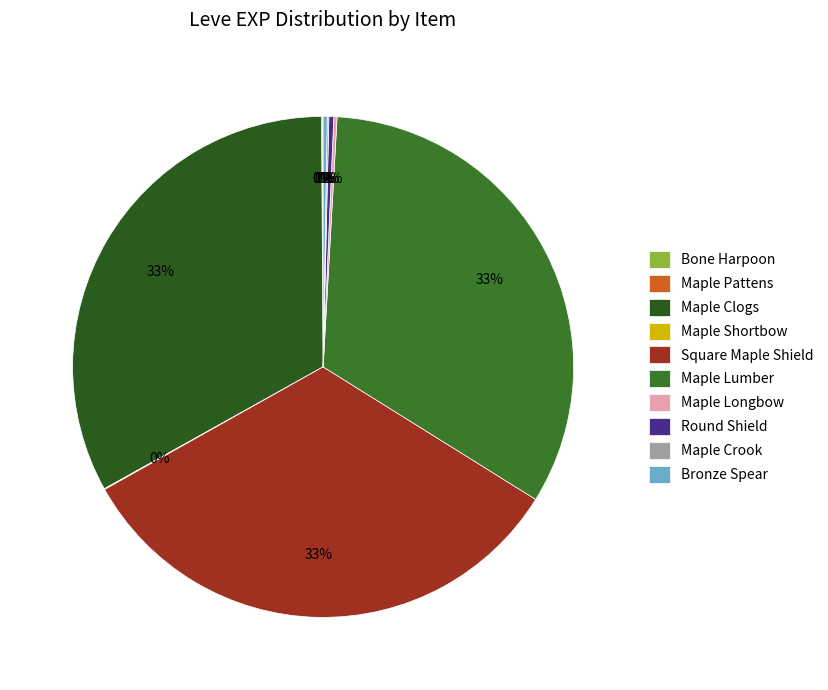

What is the smallest slice in the pie chart?

Bone Harpoon